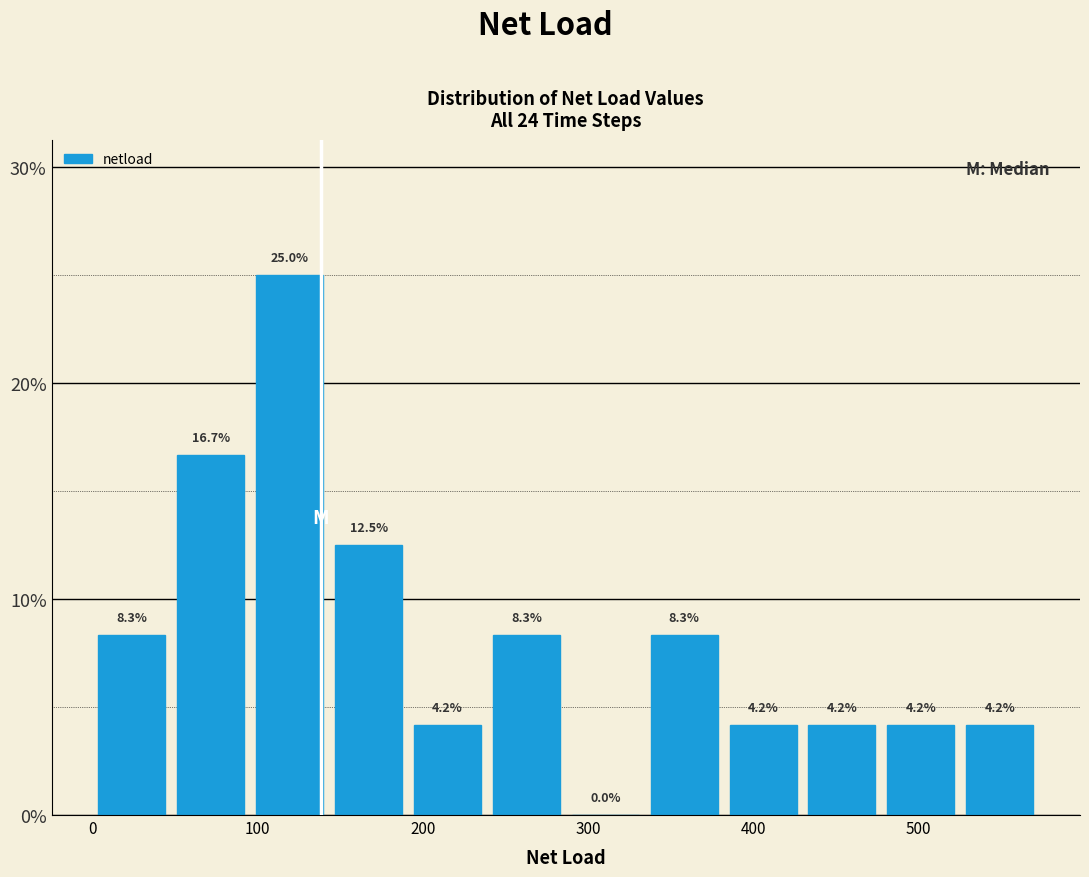

Reading left to right, list every bar in this chart as the range it spans on the x-axis followed by its height. The bar edges are not printed on the chart, so give them approximately, as read against the axis.

0 to 50: 8.3
50 to 100: 16.7
100 to 140: 25.0
140 to 190: 12.5
190 to 240: 4.2
240 to 290: 8.3
290 to 330: 0.0
330 to 380: 8.3
380 to 430: 4.2
430 to 480: 4.2
480 to 530: 4.2
530 to 570: 4.2